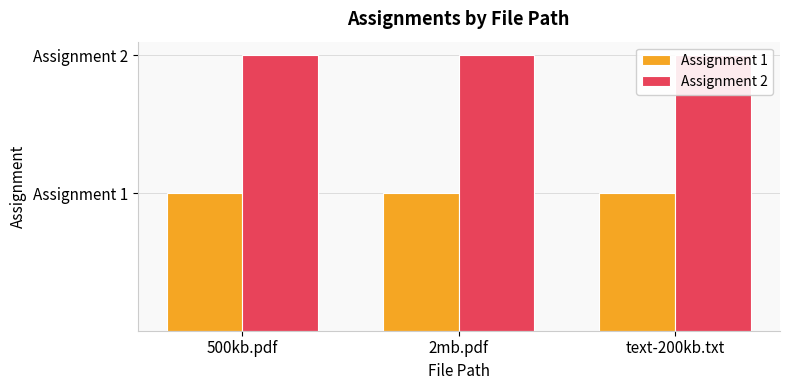

At which label is Assignment 2 closest to 2?

500kb.pdf